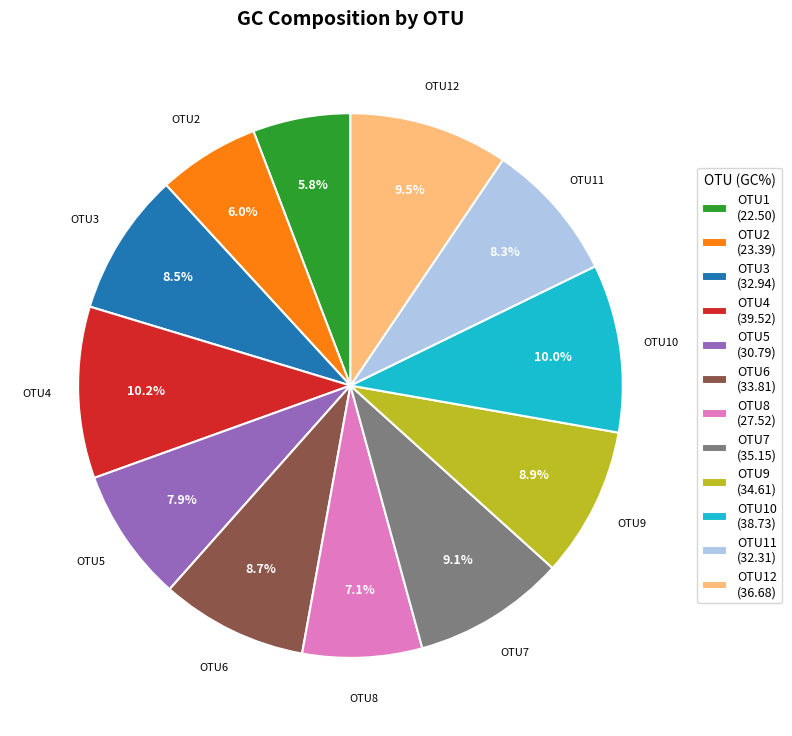

Does any single category account for the majority?

No